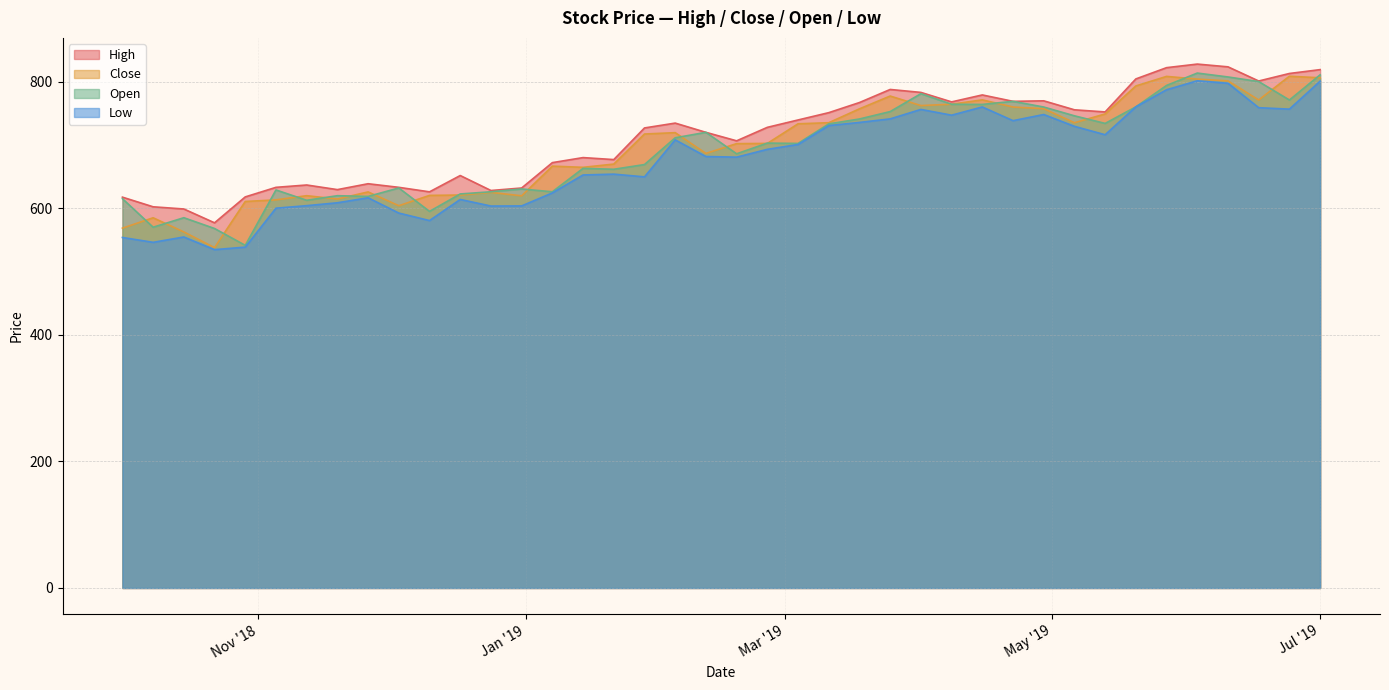

What is the smallest value displayed?

534.5